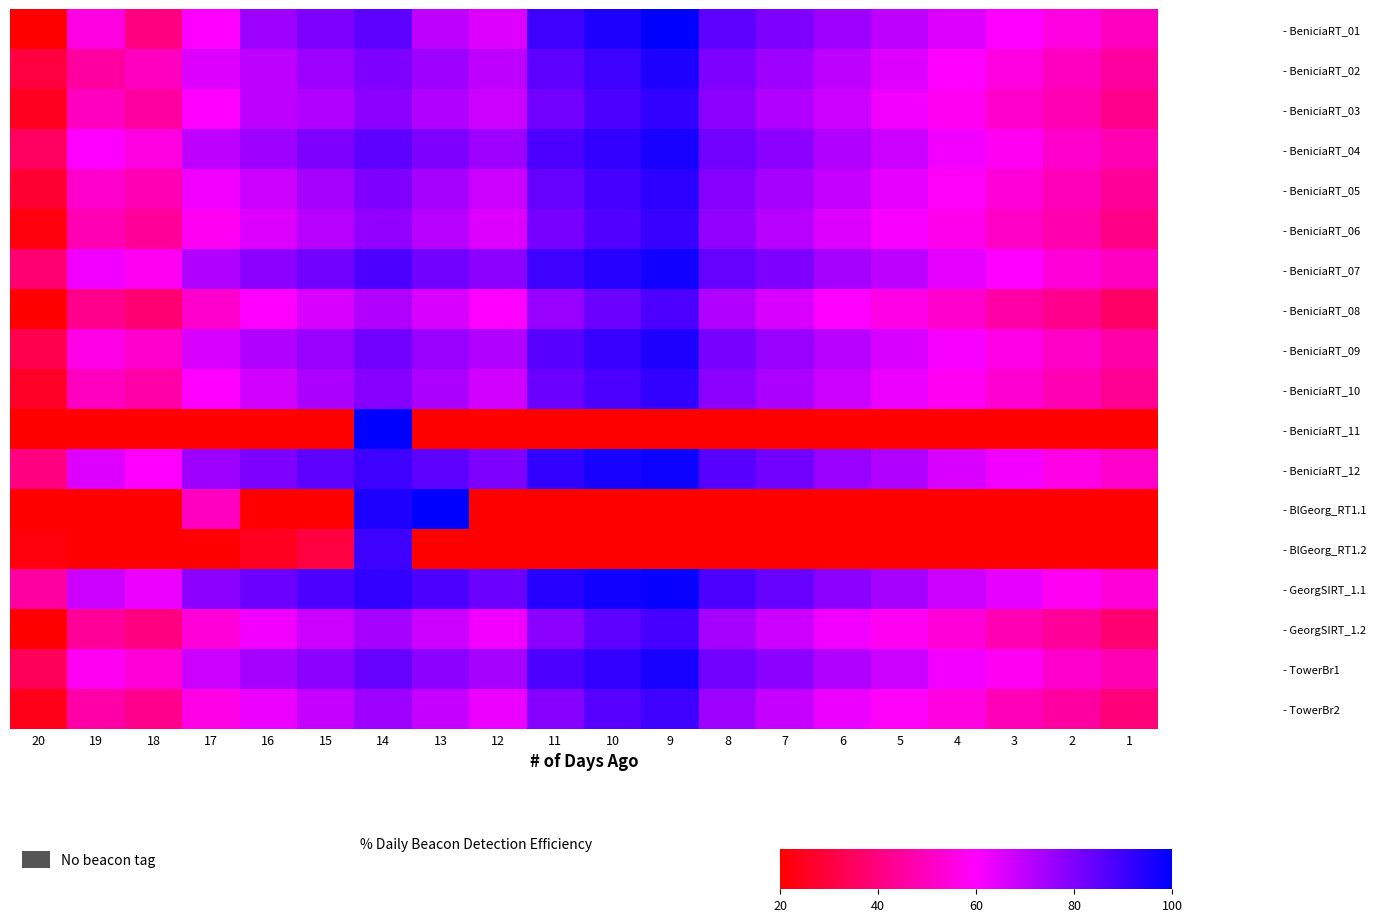

What is the difference between the highest and lowest values at 17?

58